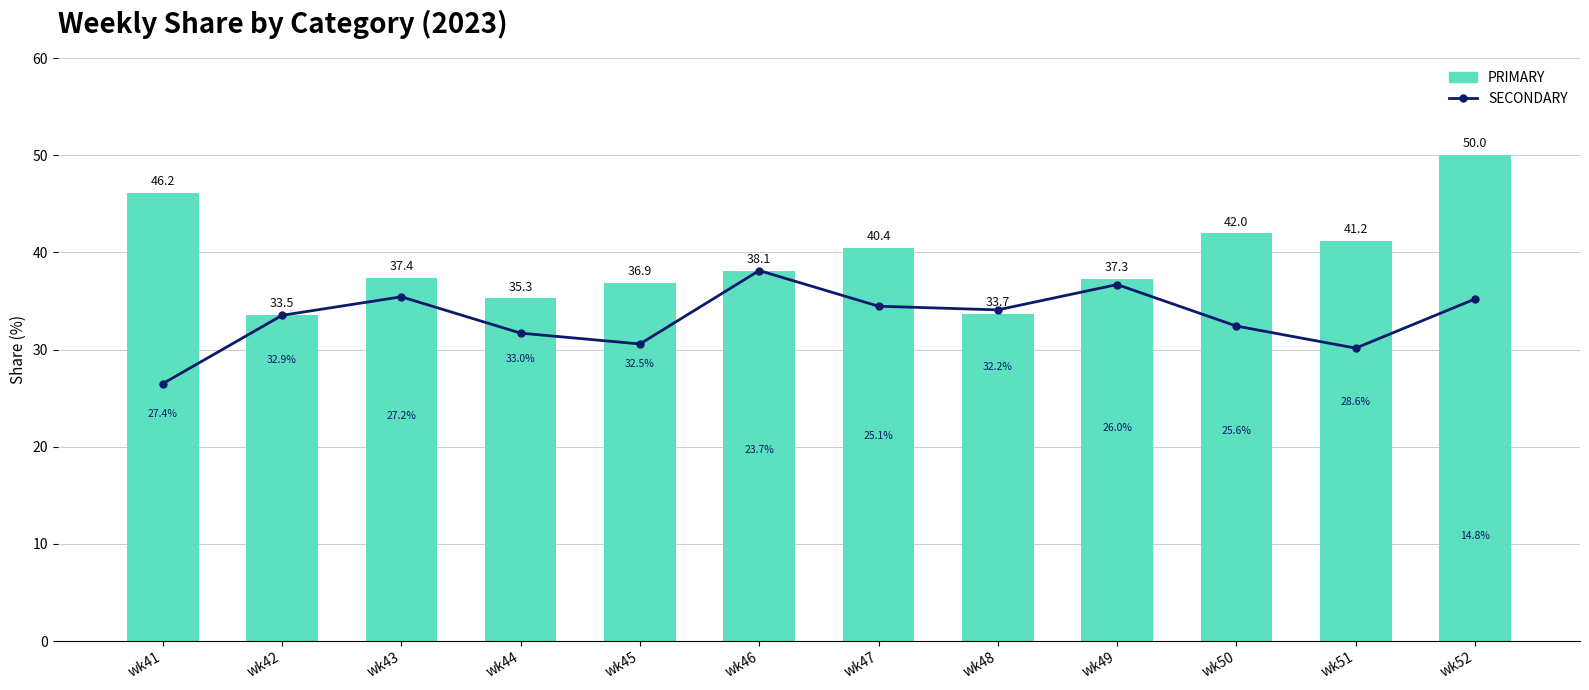

What is the approximate value of PRIMARY at wk52?

50.0